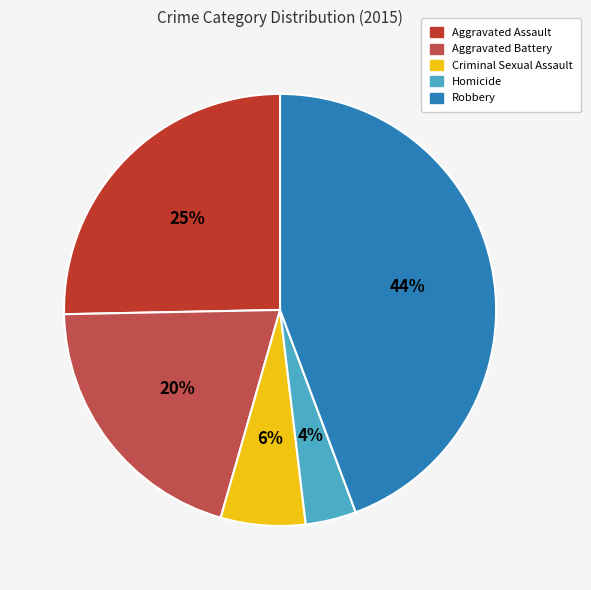

To the nearest percent, what percentage of the pie is Robbery?

44%